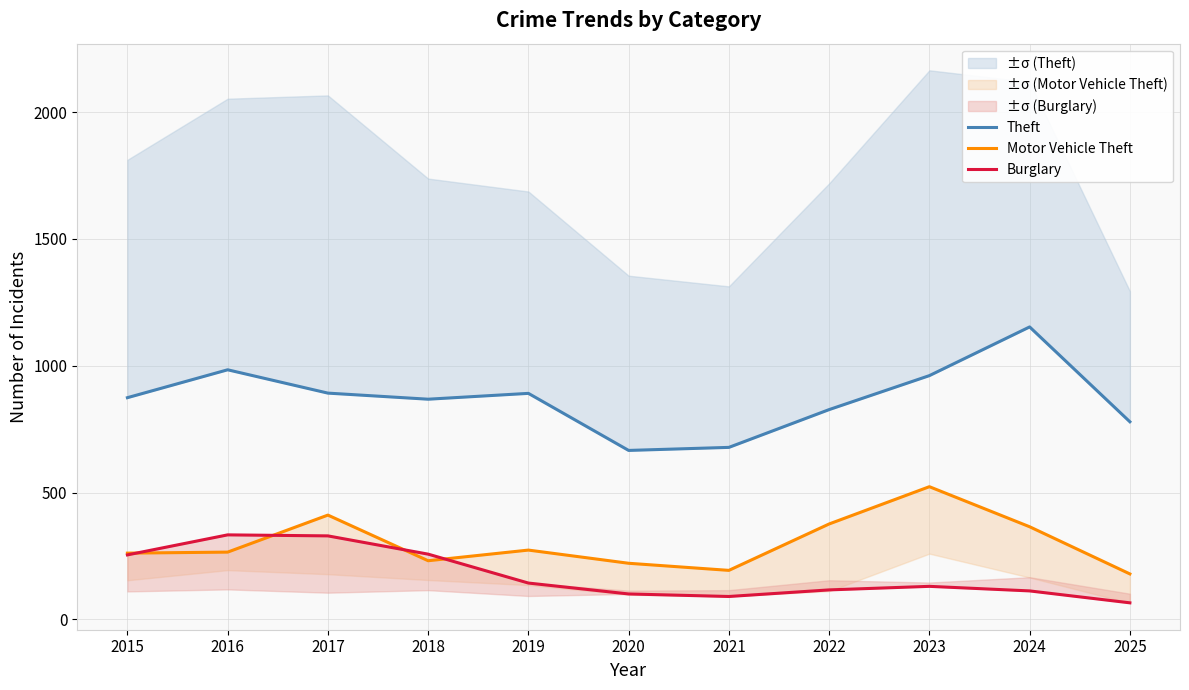

How many data points in Theft are above 874?

5